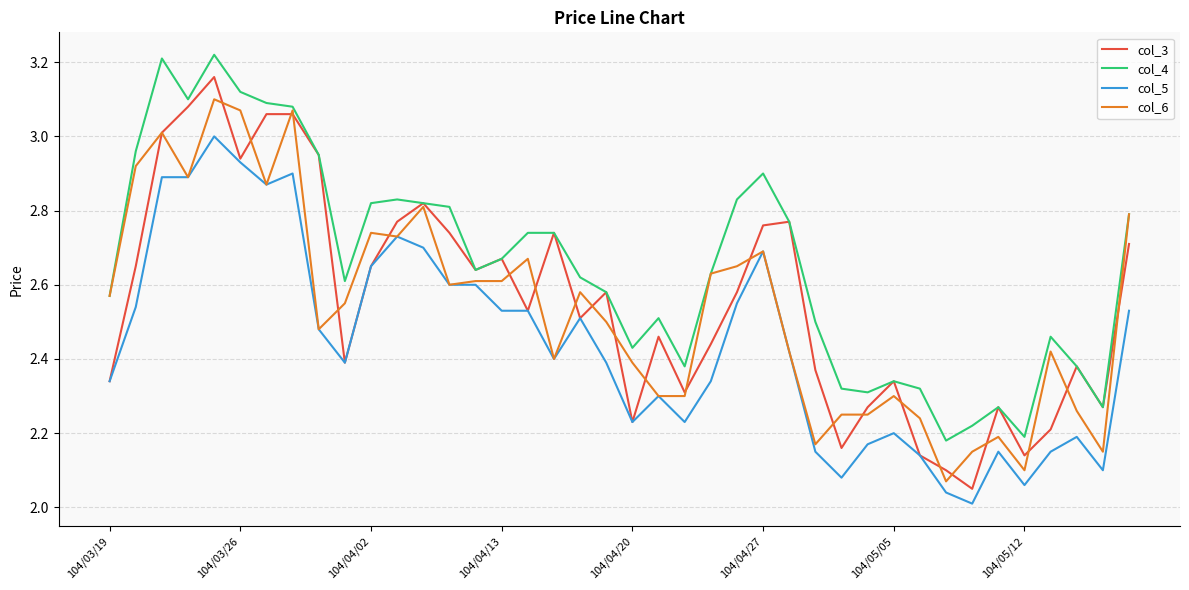

Does the chart display data point markers on the line(s)?

No